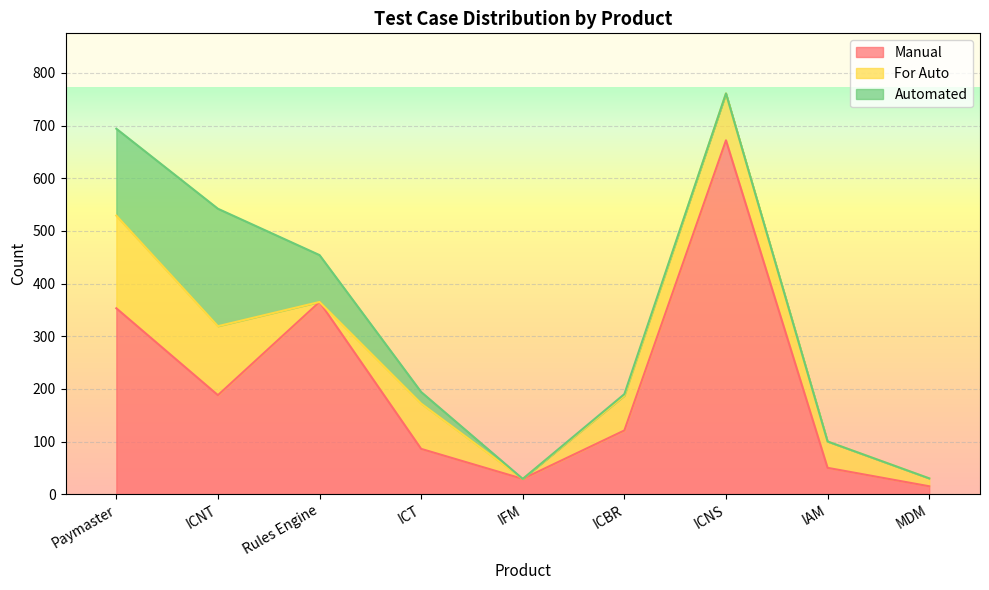

The value of For Auto at IAM is 50. True or false?

True